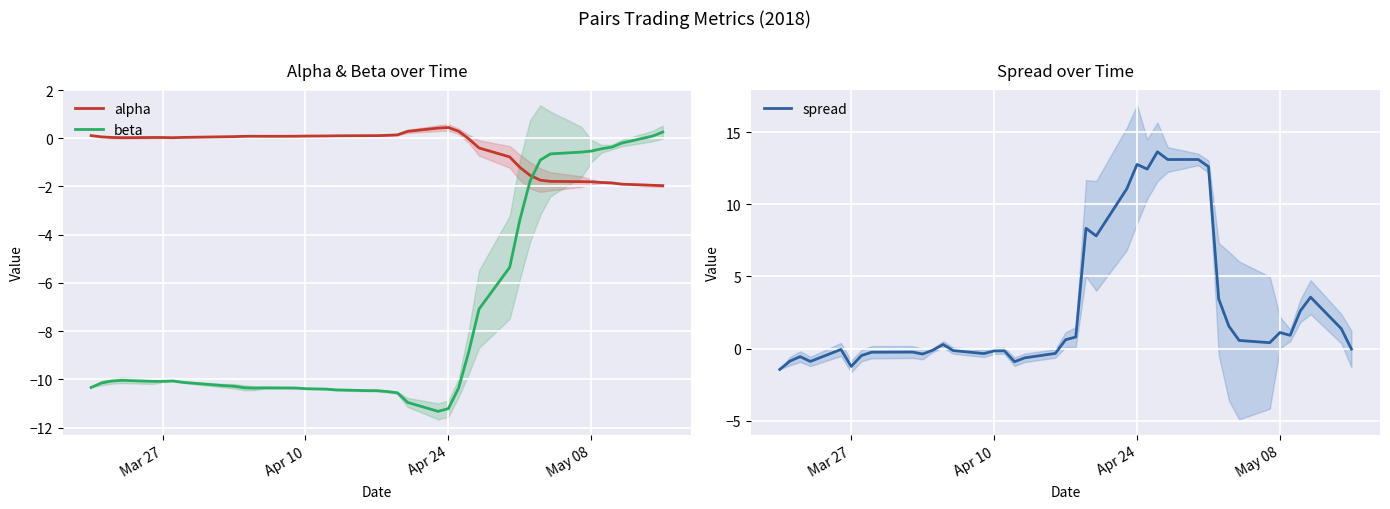

True or false: alpha and spread cross at least once.

True